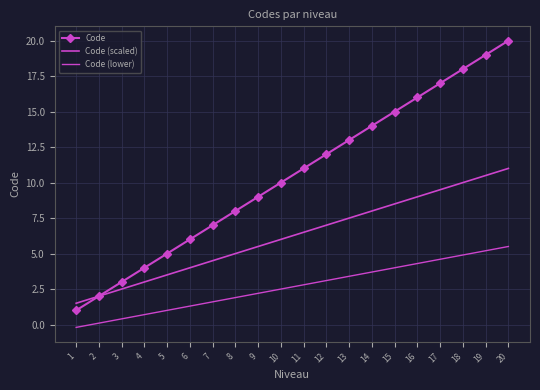

Reading right to left, what are all the values shown in this chart?

Code: 20.0	19.0	18.0	17.0	16.0	15.0	14.0	13.0	12.0	11.0	10.0	9.0	8.0	7.0	6.0	5.0	4.0	3.0	2.0	1.0
Code (scaled): 11.0	10.5	10.0	9.5	9.0	8.5	8.0	7.5	7.0	6.5	6.0	5.5	5.0	4.5	4.0	3.5	3.0	2.5	2.0	1.5
Code (lower): 5.5	5.2	4.9	4.6	4.3	4.0	3.7	3.4	3.1	2.8	2.5	2.2	1.9	1.6	1.3	1.0	0.7	0.4	0.1	-0.2